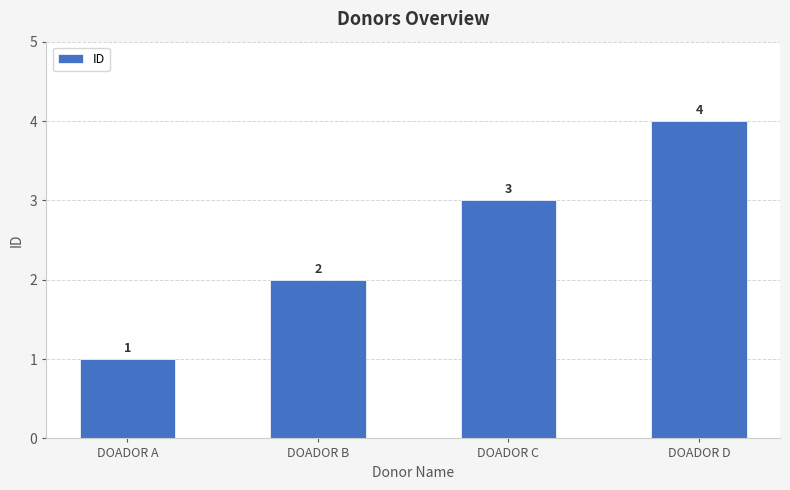

True or false: the data shows 1 at DOADOR A.

True